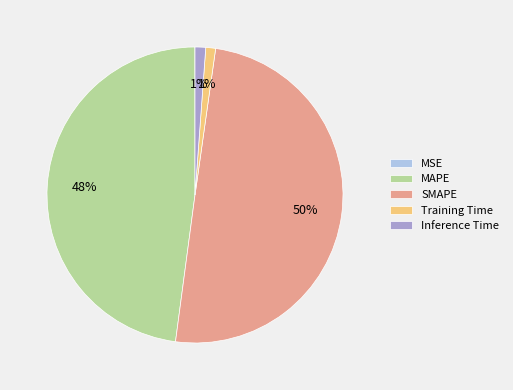

Which has a higher value, Inference Time or MAPE?

MAPE